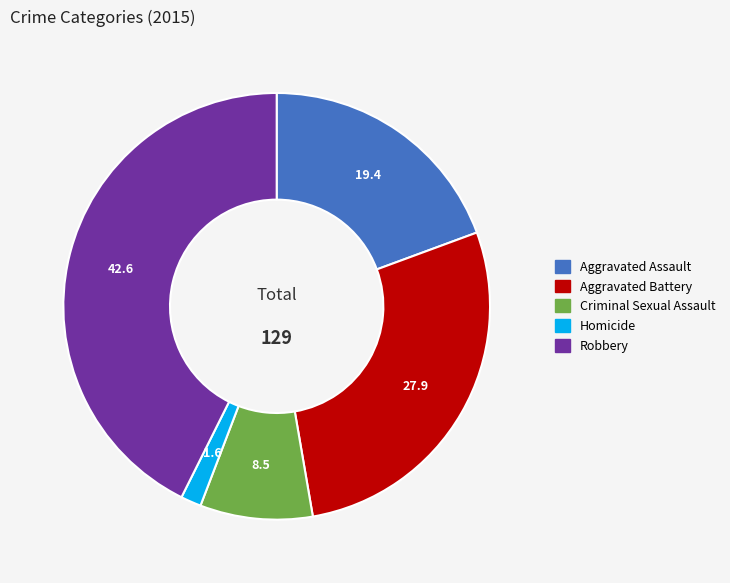

The Aggravated Battery slice represents 42% of the pie. True or false?

False